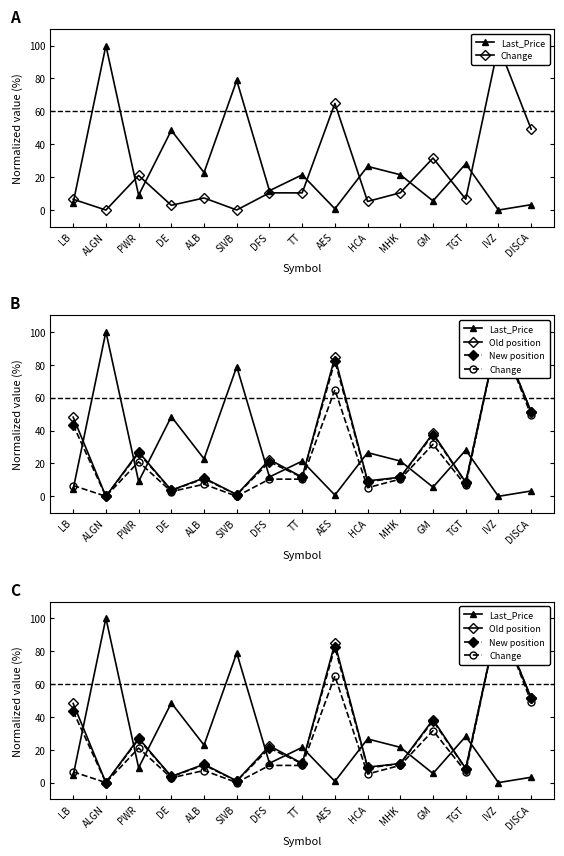

How many lines are shown in the chart?

4